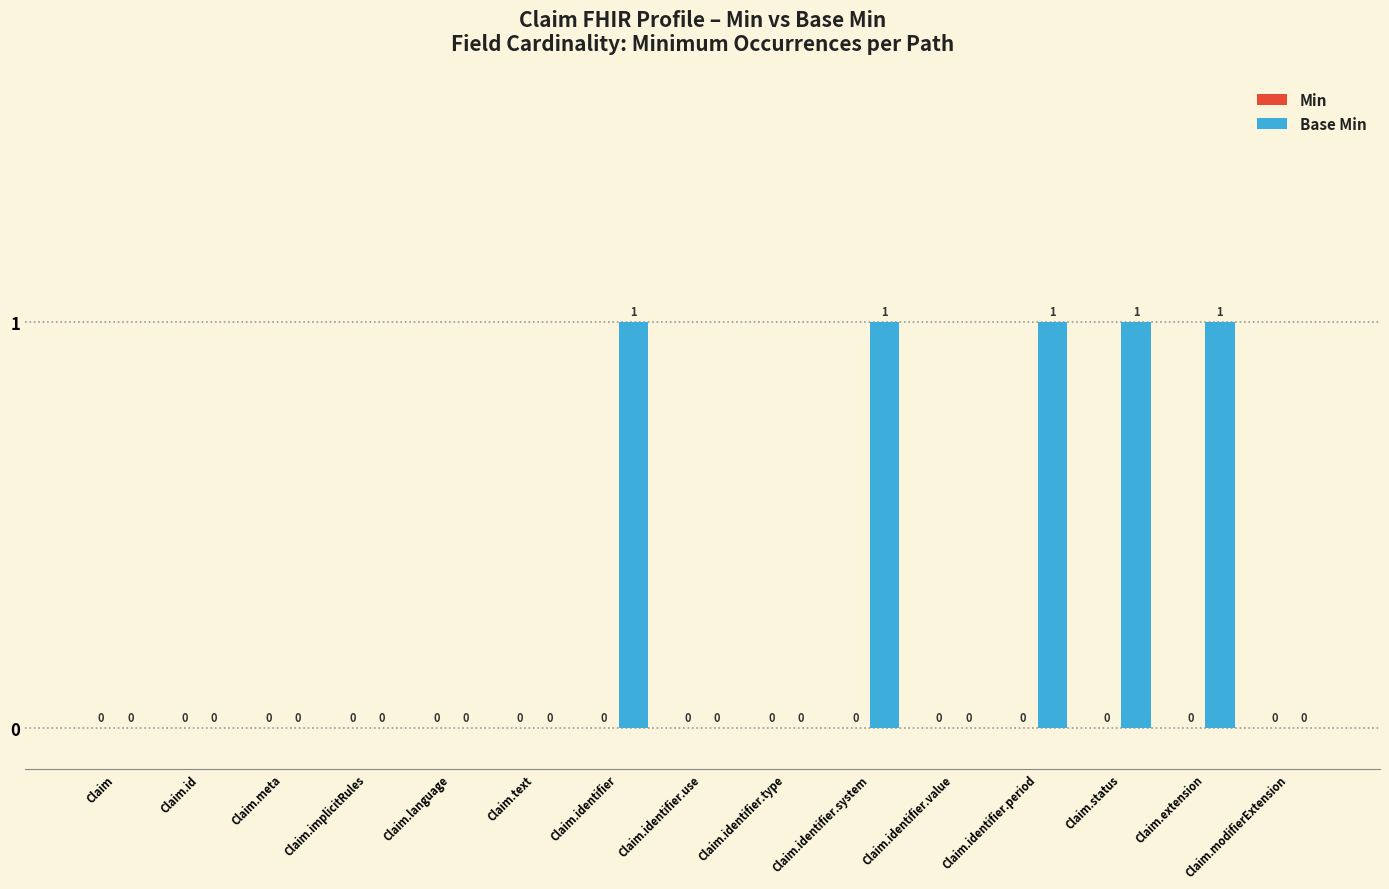

Which has a higher value, Claim.identifier.period or Claim.meta?

Claim.identifier.period